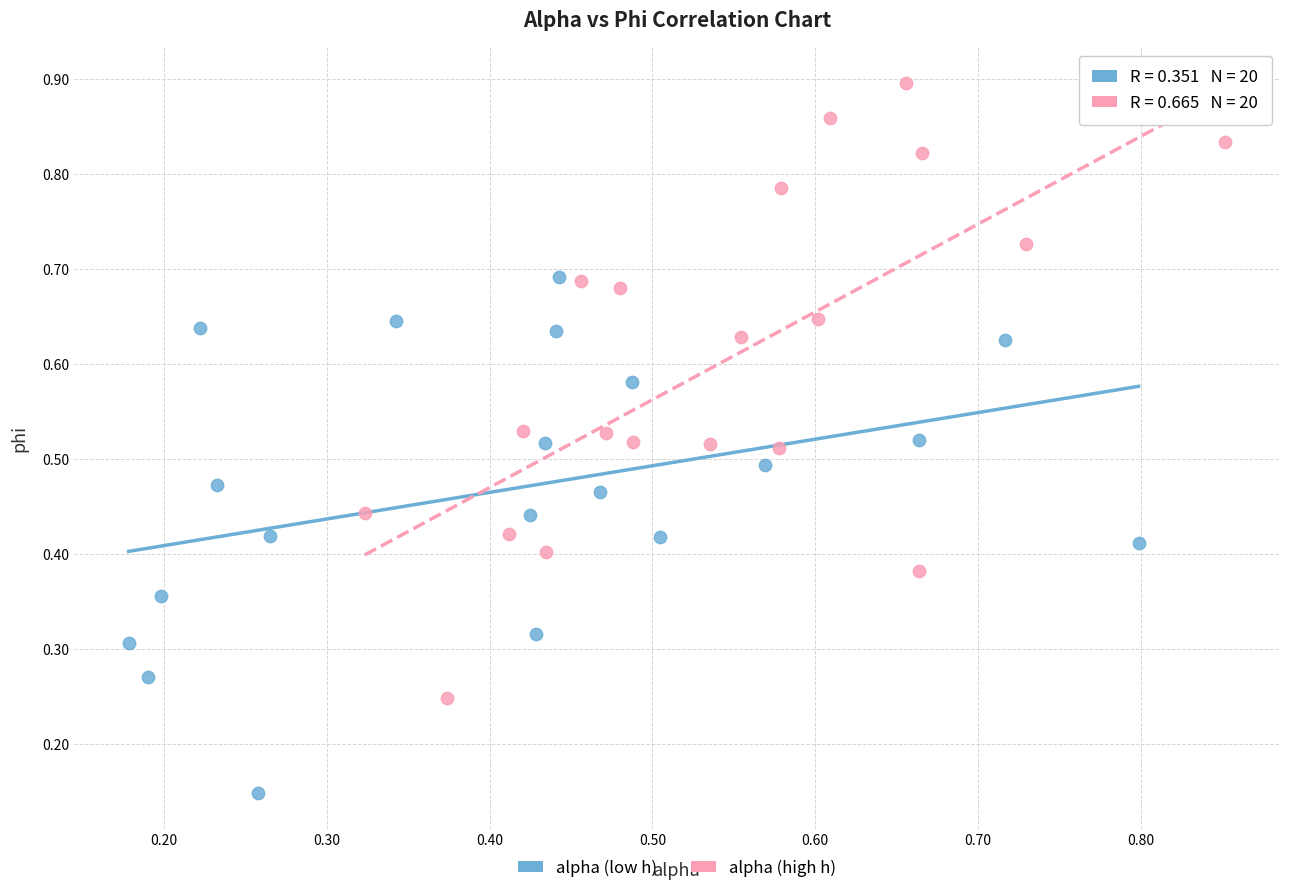

Which series reaches the maximum Y coordinate?

alpha (high h)